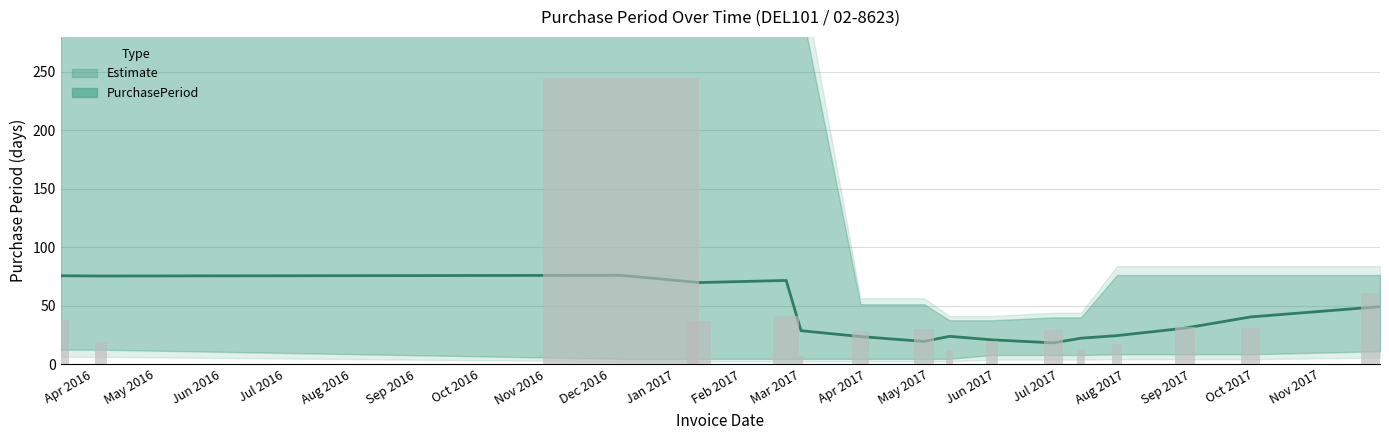

List the labels in order of value, largest first.

2016-12-06, 2017-11-29, 2017-02-22, 2016-03-17, 2017-01-12, 2017-08-29, 2017-09-29, 2017-04-28, 2017-06-28, 2017-03-29, 2017-05-30, 2016-04-05, 2017-07-28, 2017-07-11, 2017-05-10, 2017-03-01